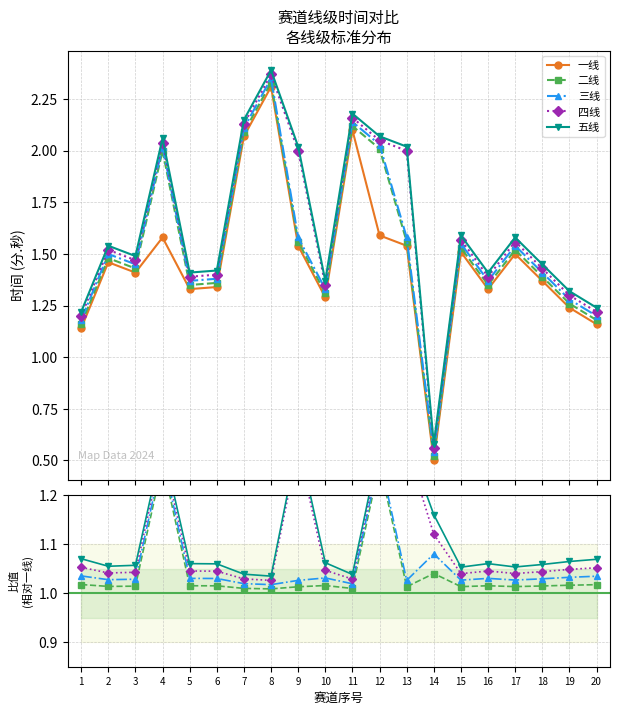

What is the smallest value displayed?

0.5